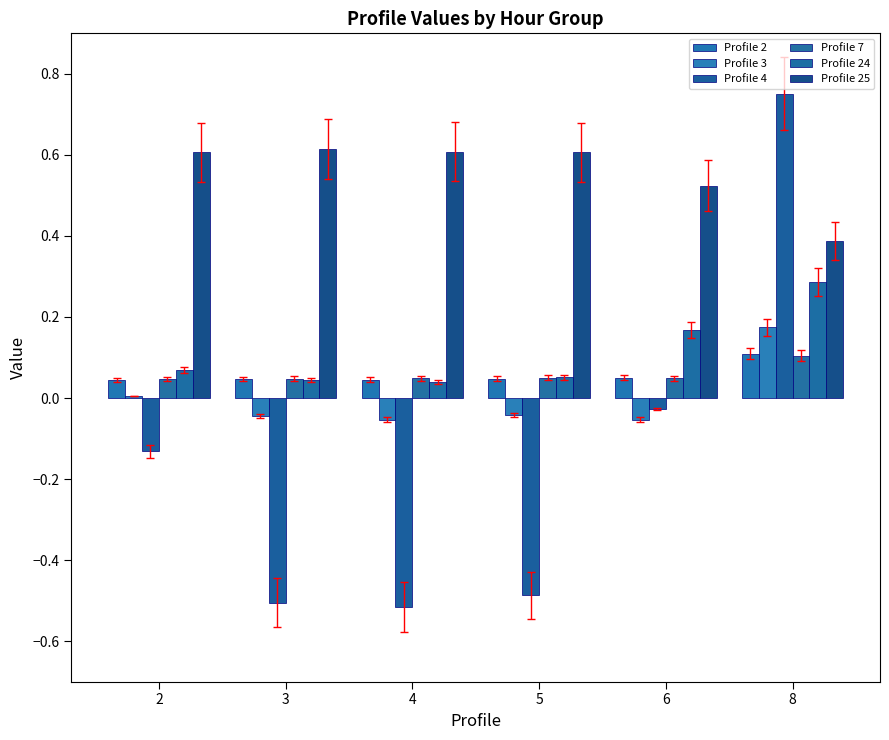

What is the difference between the maximum and minimum values in the Profile 2 series?

0.1